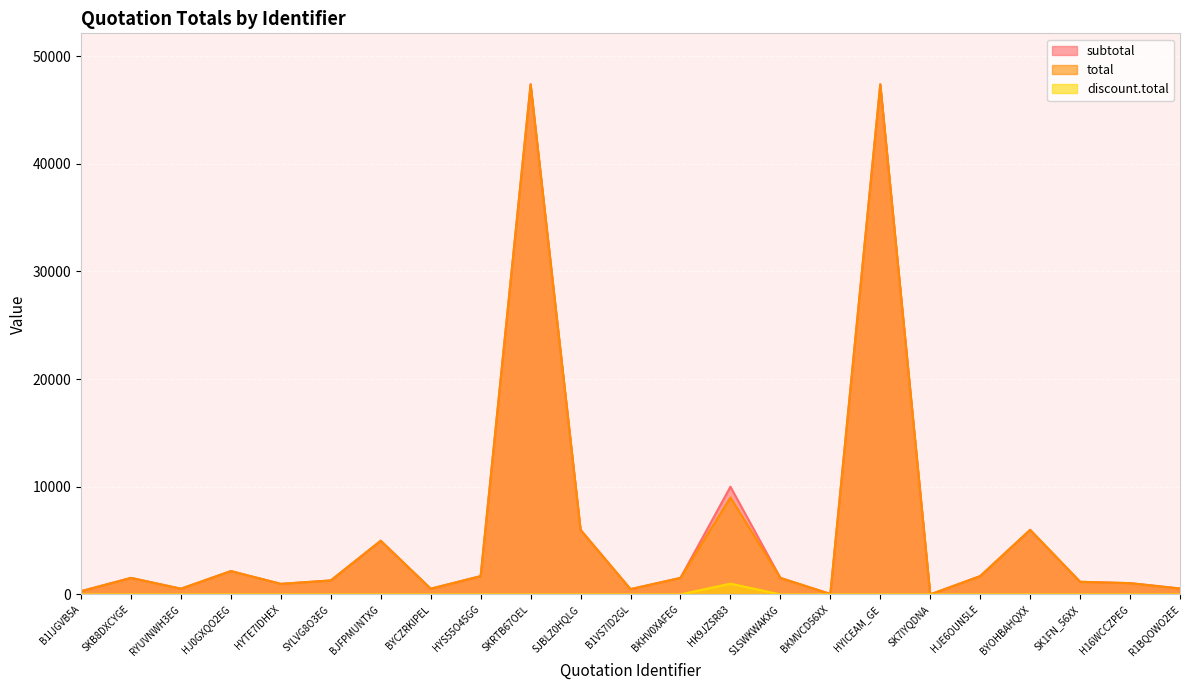

The subtotal series shows 530.2 at BYCZRKIPEL. True or false?

True